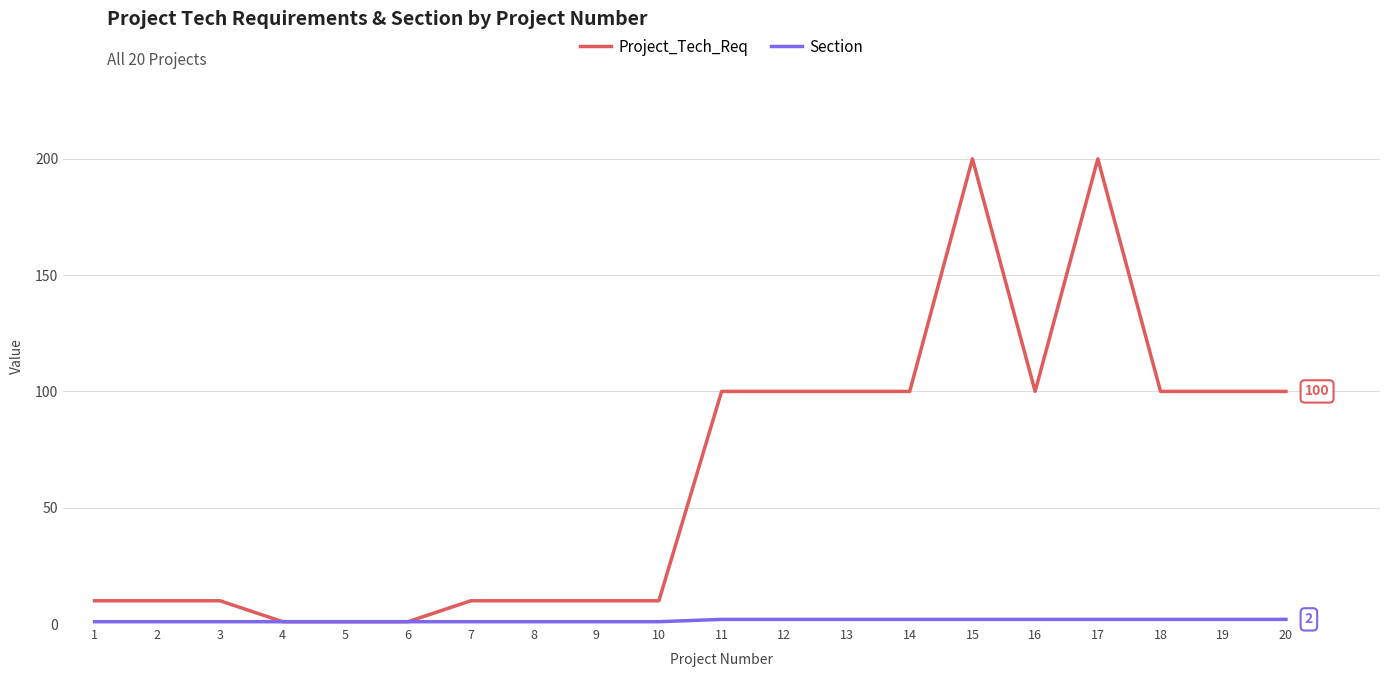

What is the maximum value shown in the chart?

200